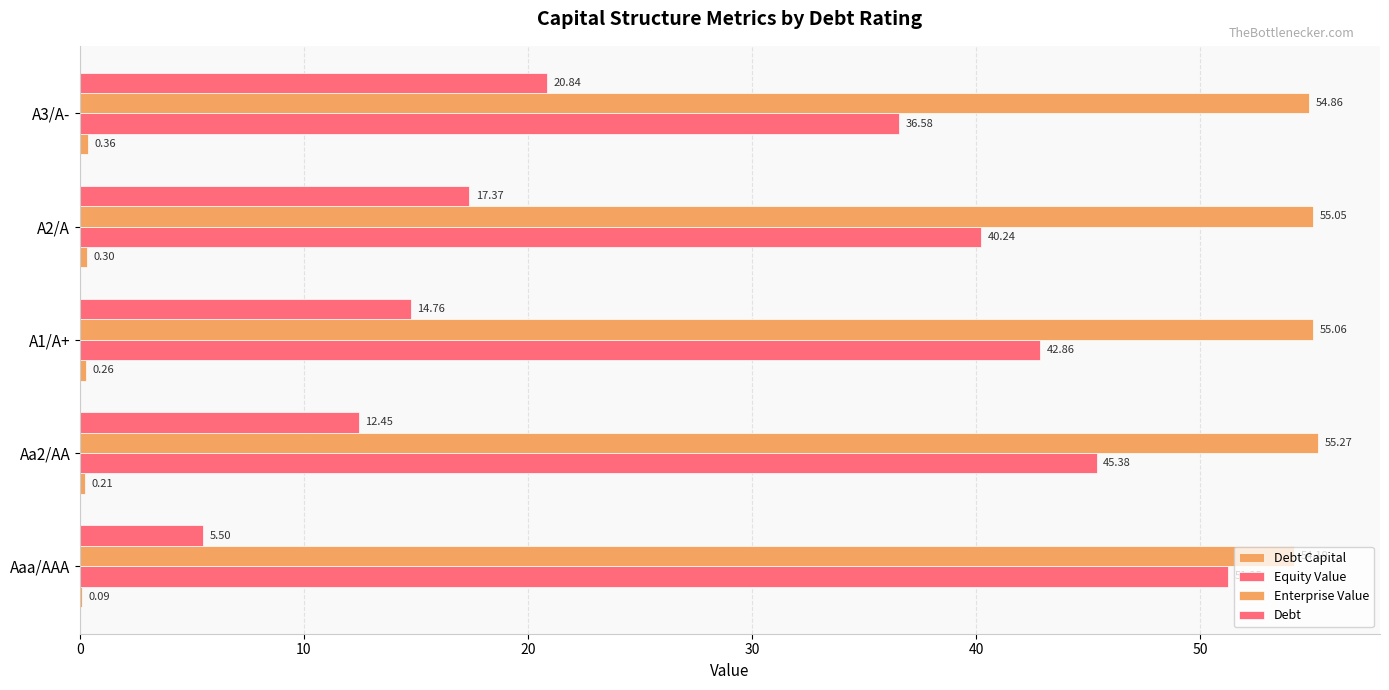

How many data points does each series have?

5